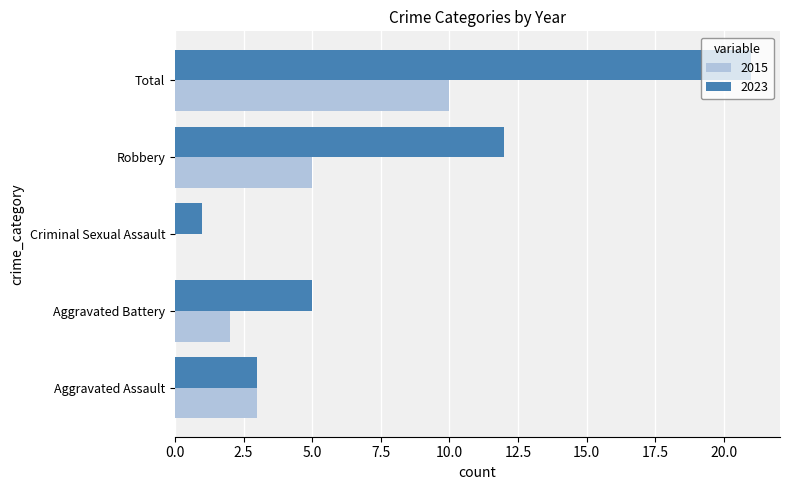

Is the value of 2015 at Total greater than the value of 2023 at Total?

No